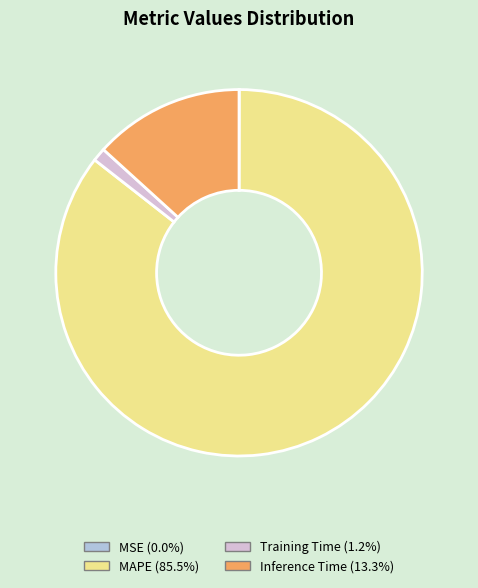

What is the majority slice?

MAPE